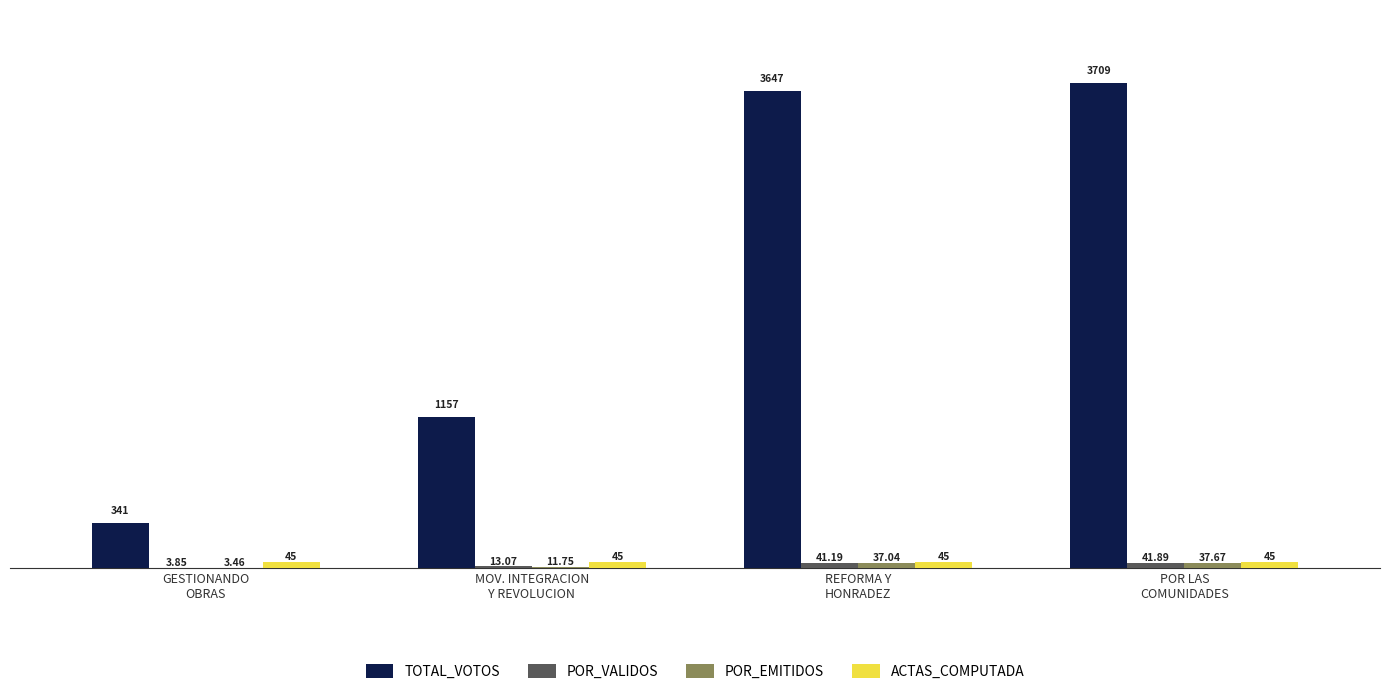

At which category is the sum across all series the highest?

POR LAS
COMUNIDADES